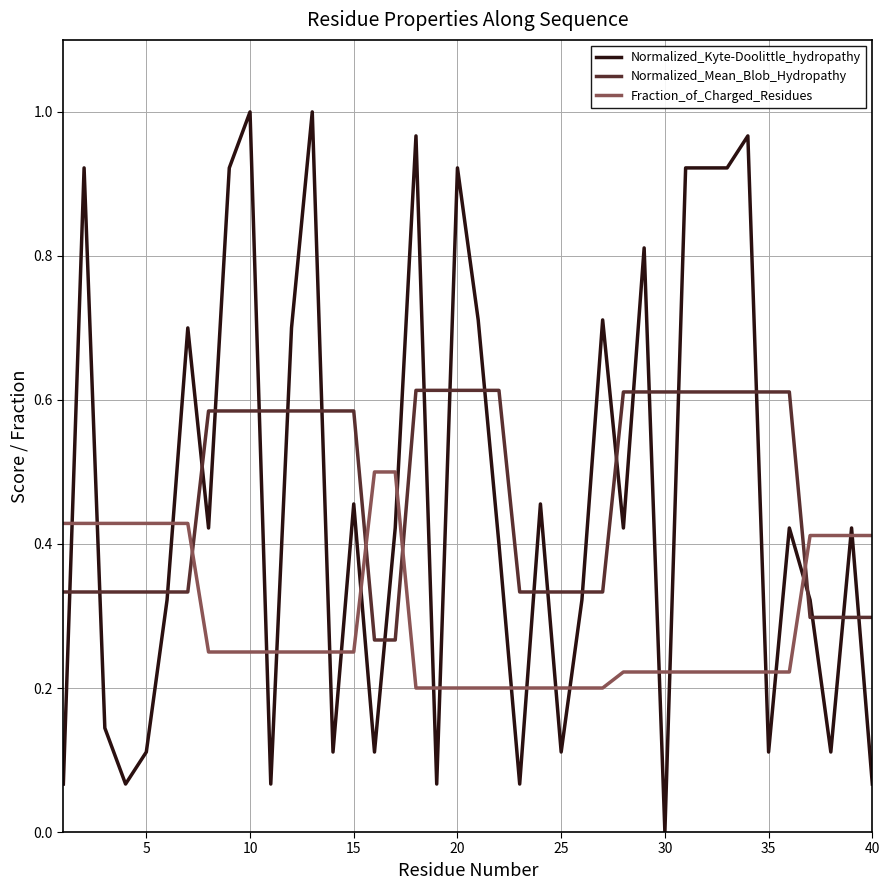

Rank the series by their maximum value, from lowest to highest.

Fraction_of_Charged_Residues, Normalized_Mean_Blob_Hydropathy, Normalized_Kyte-Doolittle_hydropathy